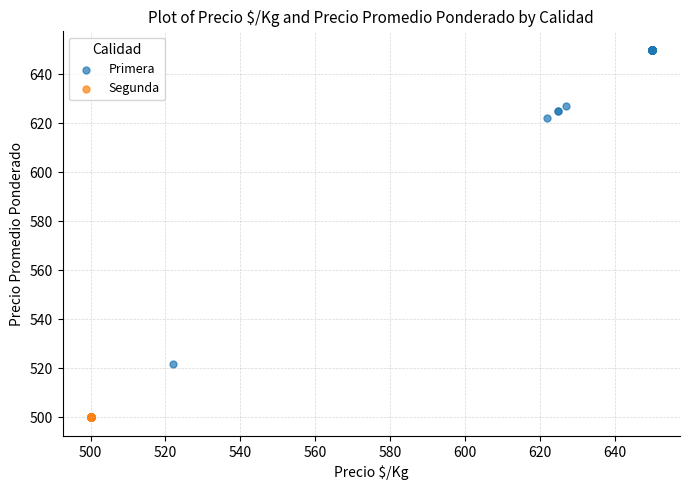

Which series contains the highest Y value?

Primera